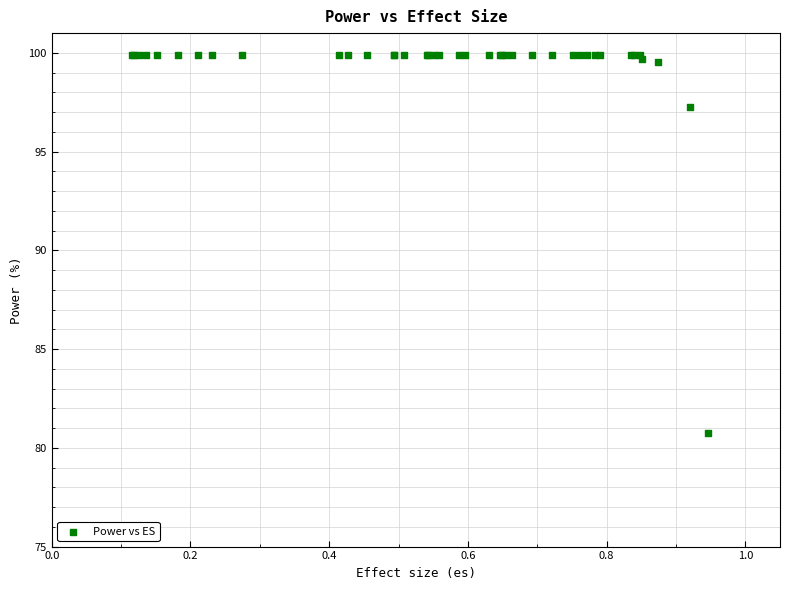

What Y value in the scatter plot is closest to 90?

97.3